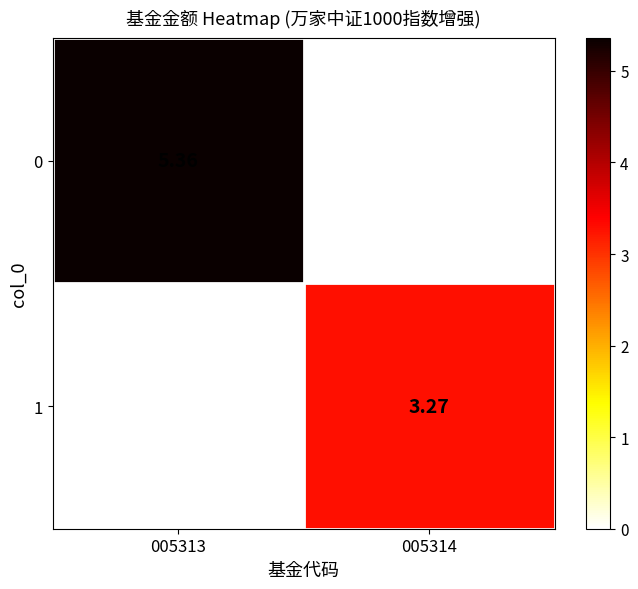

How many values in the 1 series are below 3?

1